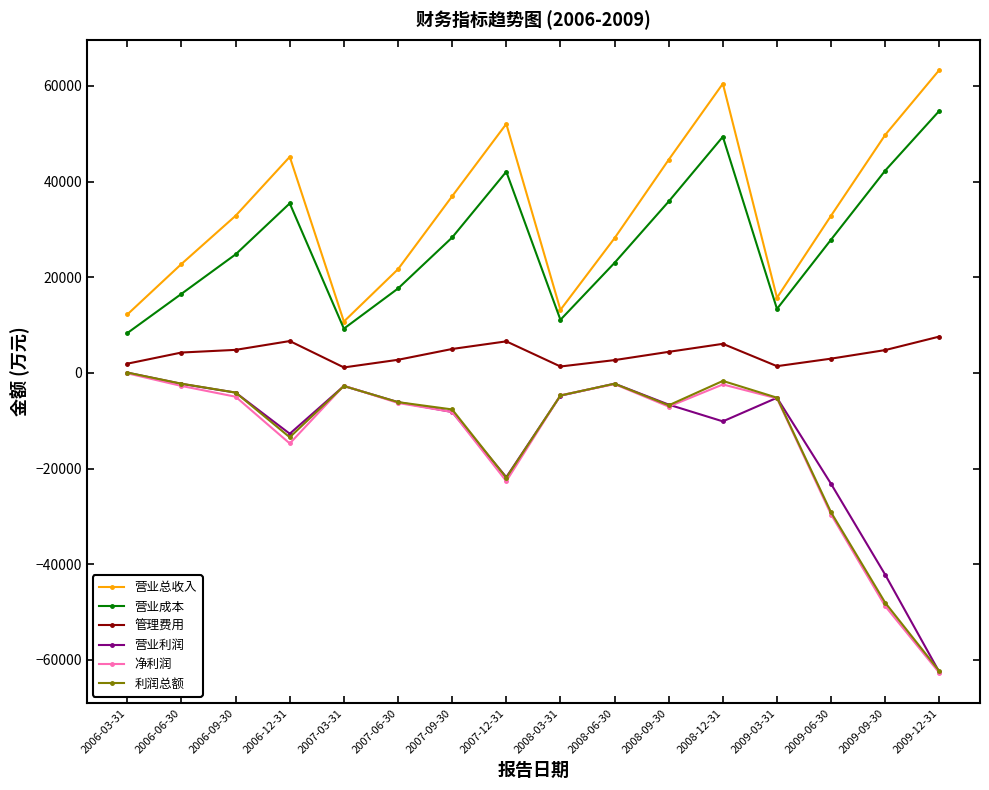

Between 2007-03-31 and 2007-09-30, which series saw the biggest shift?

营业总收入